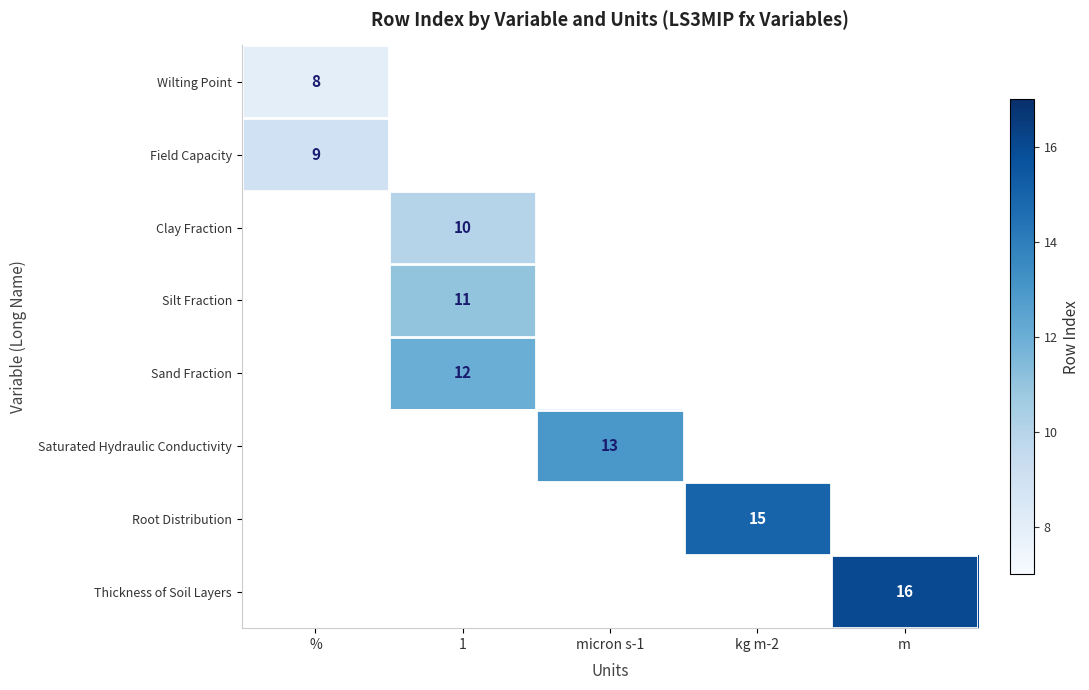

The value of Root Distribution at kg m-2 is 15. True or false?

True